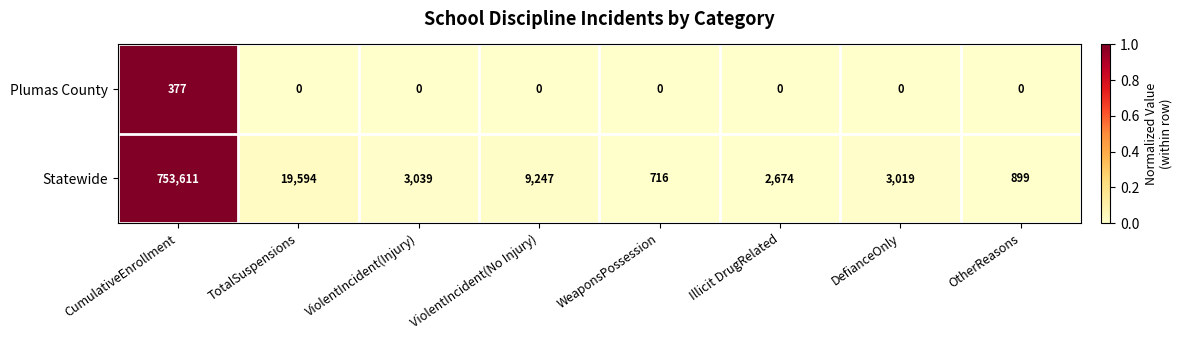

True or false: Plumas County has a value of 0 at ViolentIncident(No Injury).

True